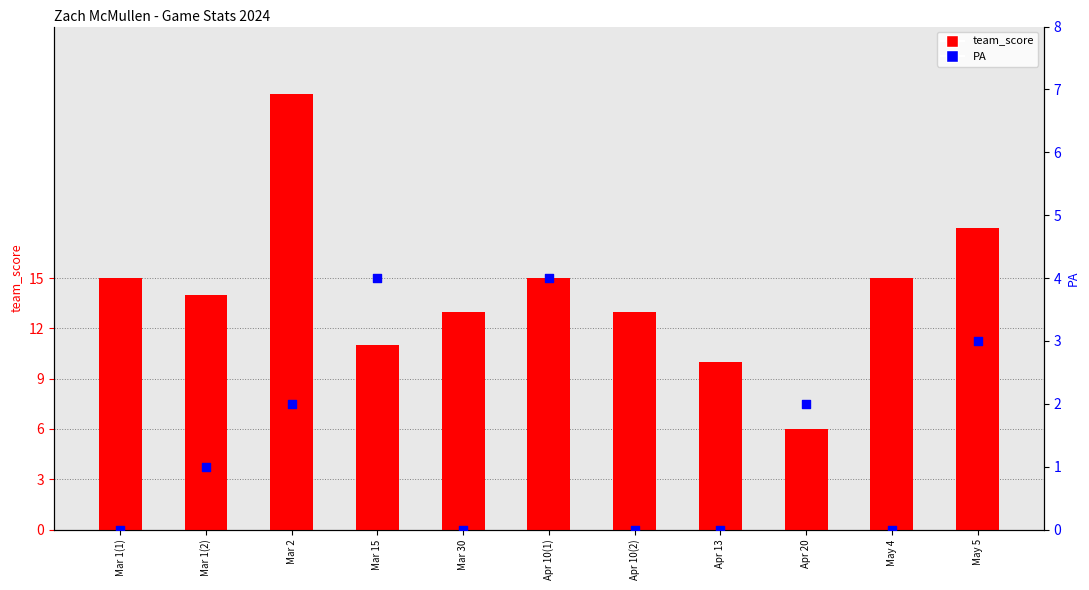

What is the total value across all series at Apr 13?

10